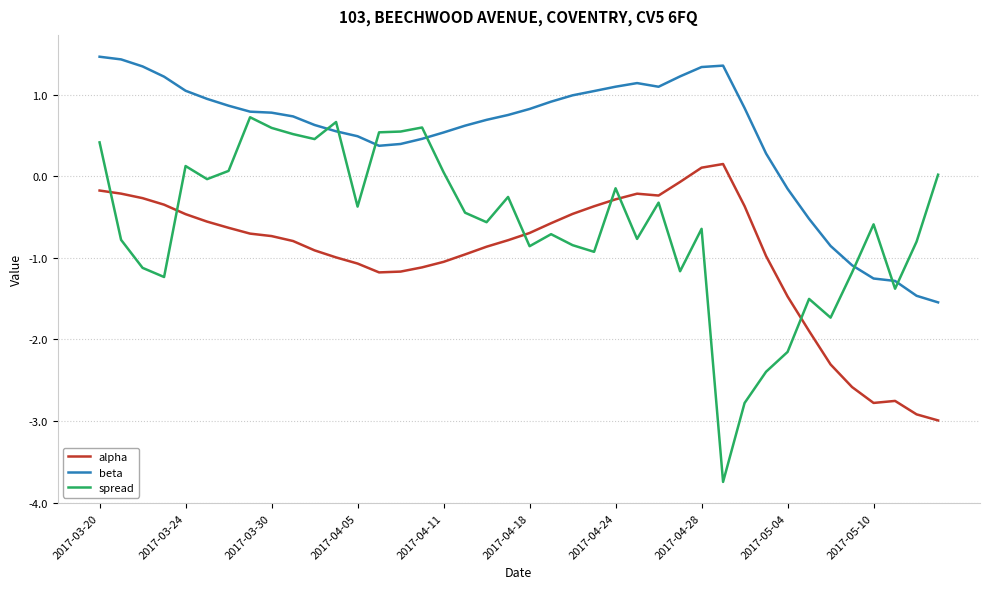

Rank the series by their average value, from lowest to highest.

alpha, spread, beta